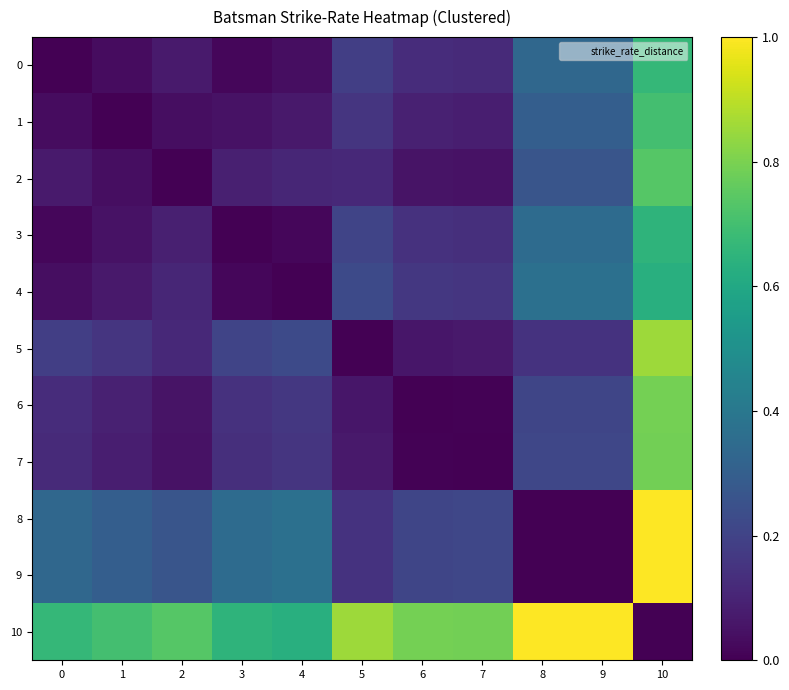

What is the spread (max minus min) of values at 2?

0.7